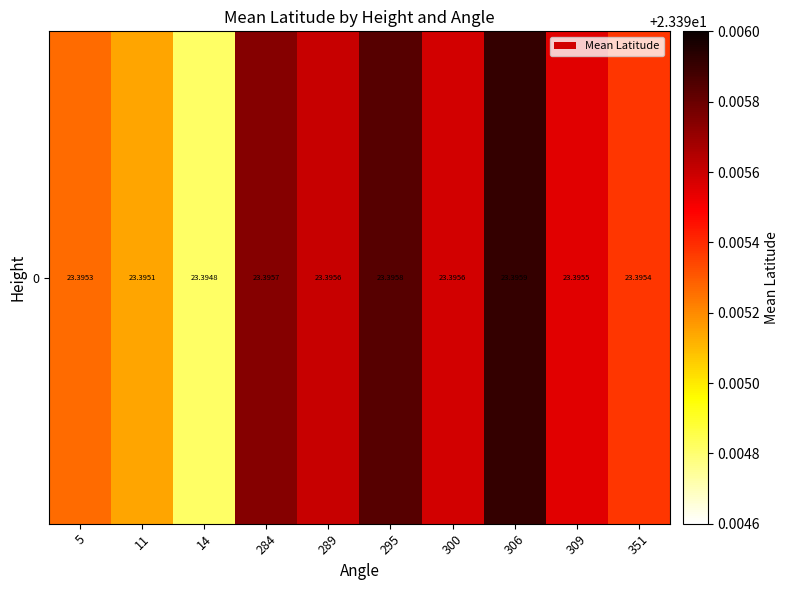

At which label is the value closest to 23?

14